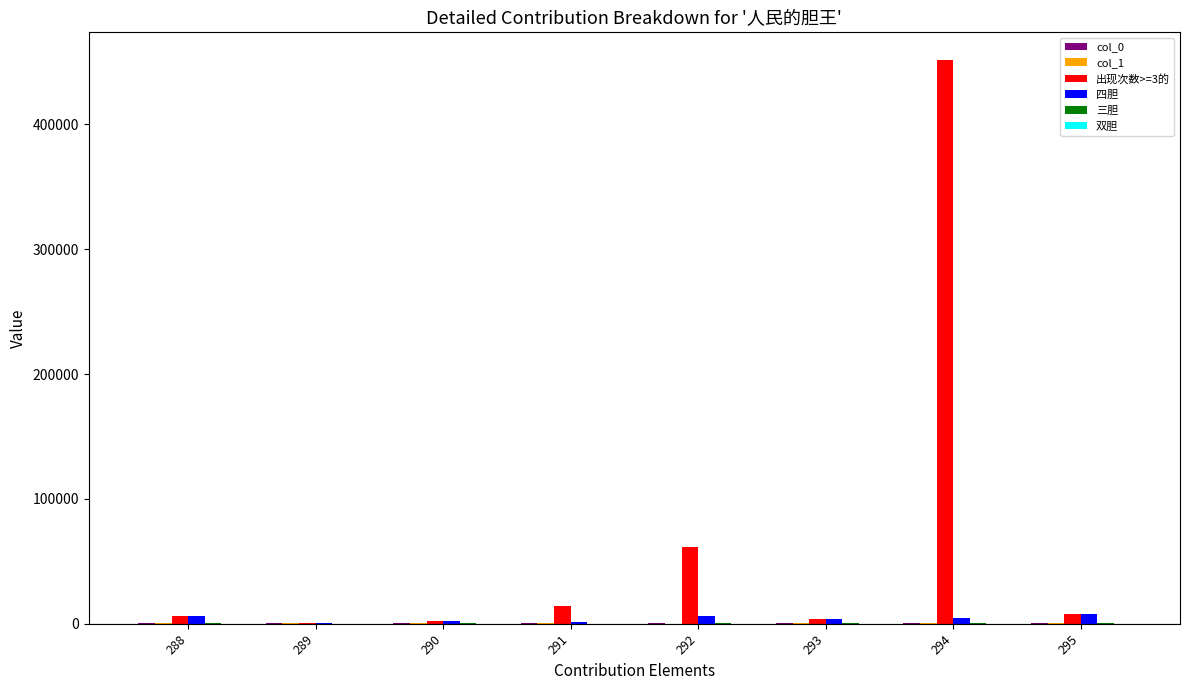

How many series are shown in this chart?

6